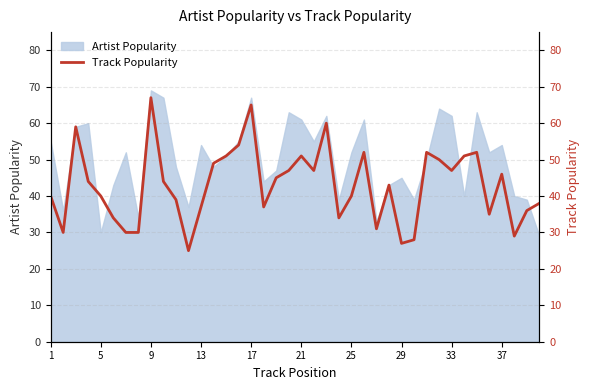

What is the minimum value shown in the chart?

25